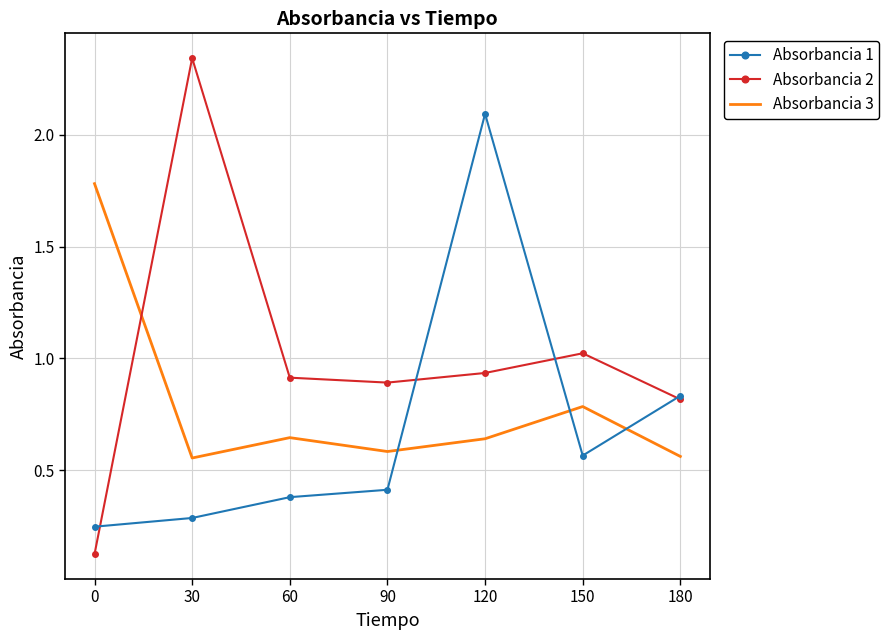

Which series has the largest range (max minus min)?

Absorbancia 2